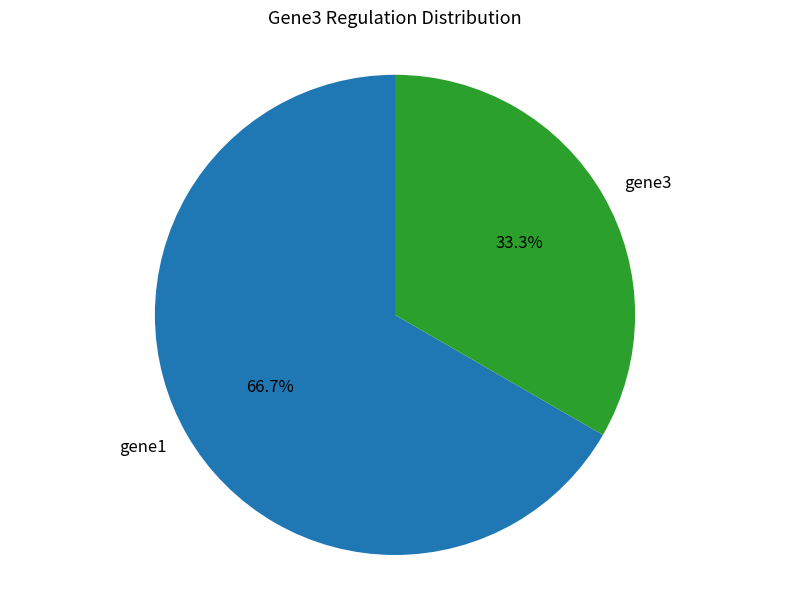

Count the number of slices in the pie.

2